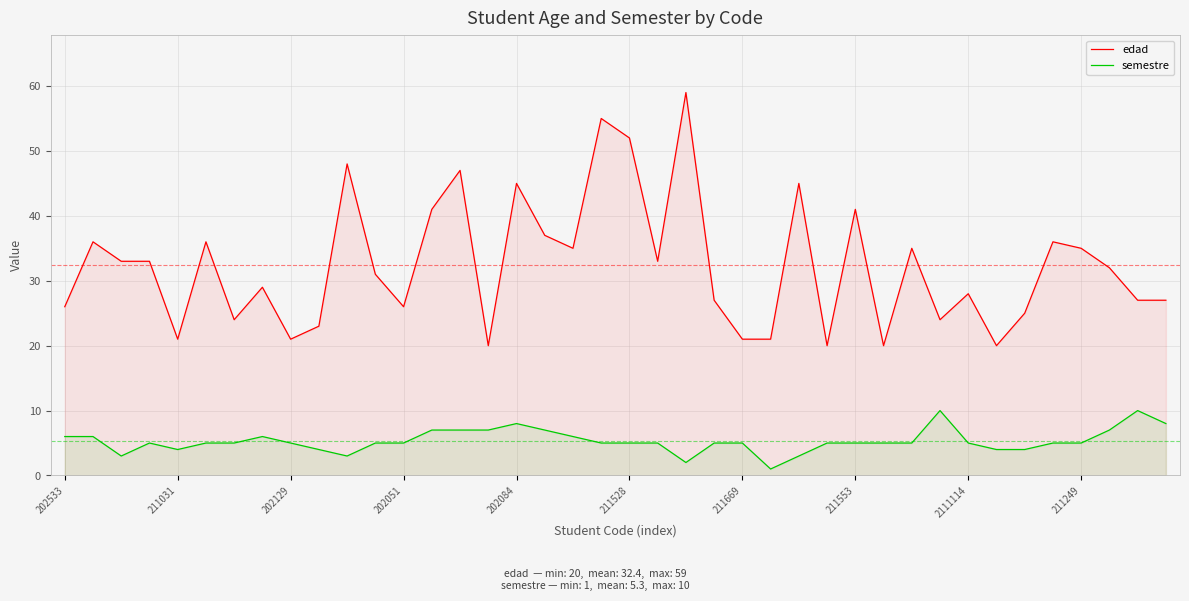

At which label does edad reach its minimum?

15